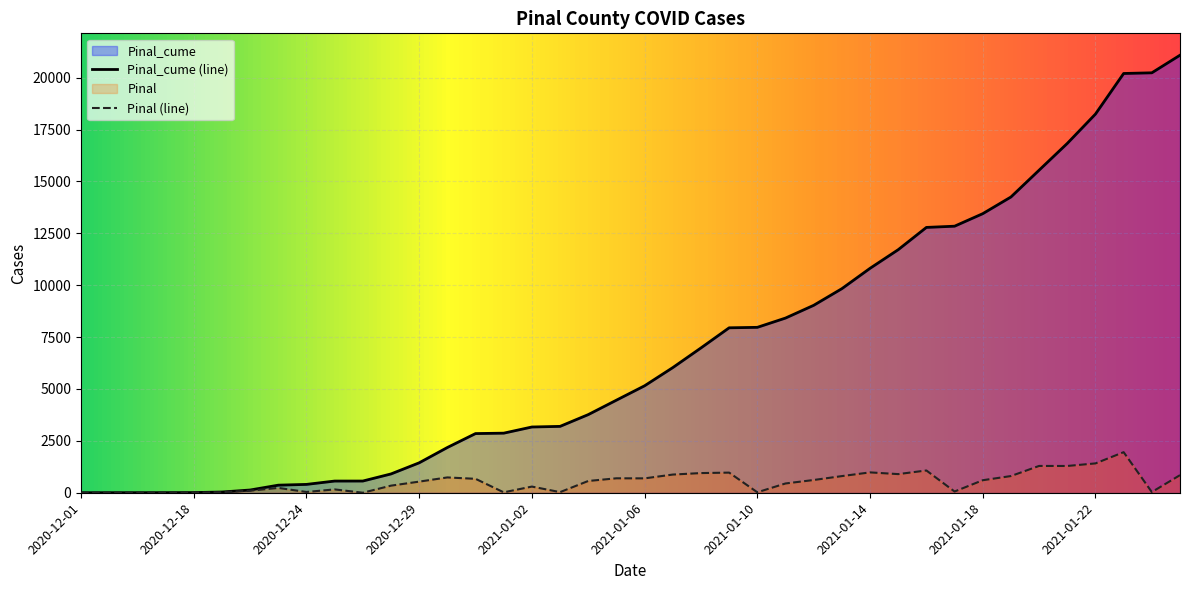

Reading left to right, list all the values displayed in this chart.

Pinal_cume: 1	2	3	5	8	35	132	365	402	563	564	906	1442	2180	2851	2871	3168	3198	3765	4461	5154	6030	6978	7948	7970	8417	9031	9833	10814	11712	12785	12844	13447	14251	15543	16833	18247	20202	20235	21083
Pinal: 0	1	1	2	3	27	97	233	37	161	1	342	536	738	671	20	297	30	567	696	693	876	948	970	22	447	614	802	981	898	1073	59	603	804	1292	1290	1414	1955	33	848